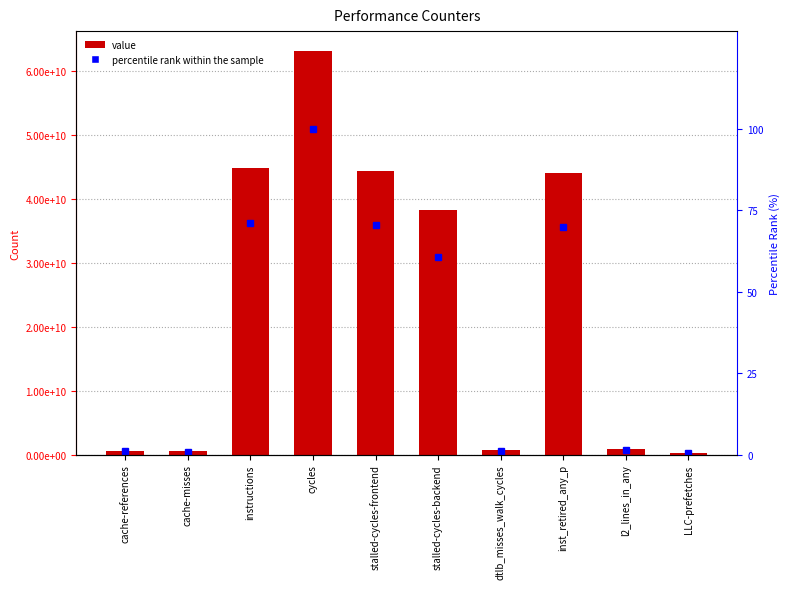

What is the label of the 4th bar from the left?

cycles